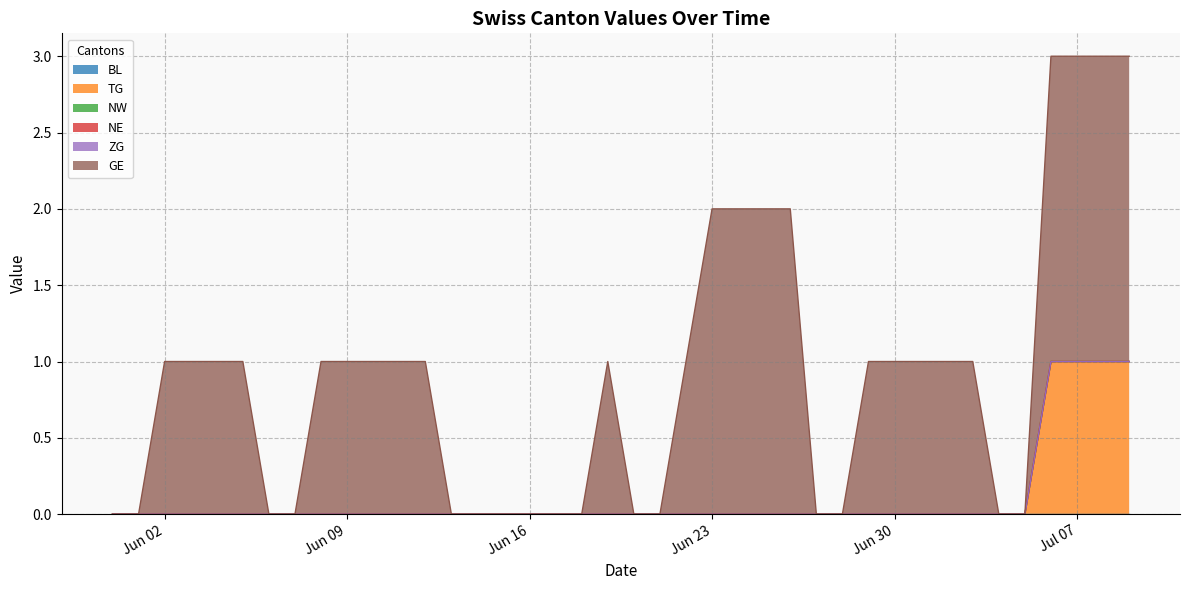

Count the number of data series in this chart.

6